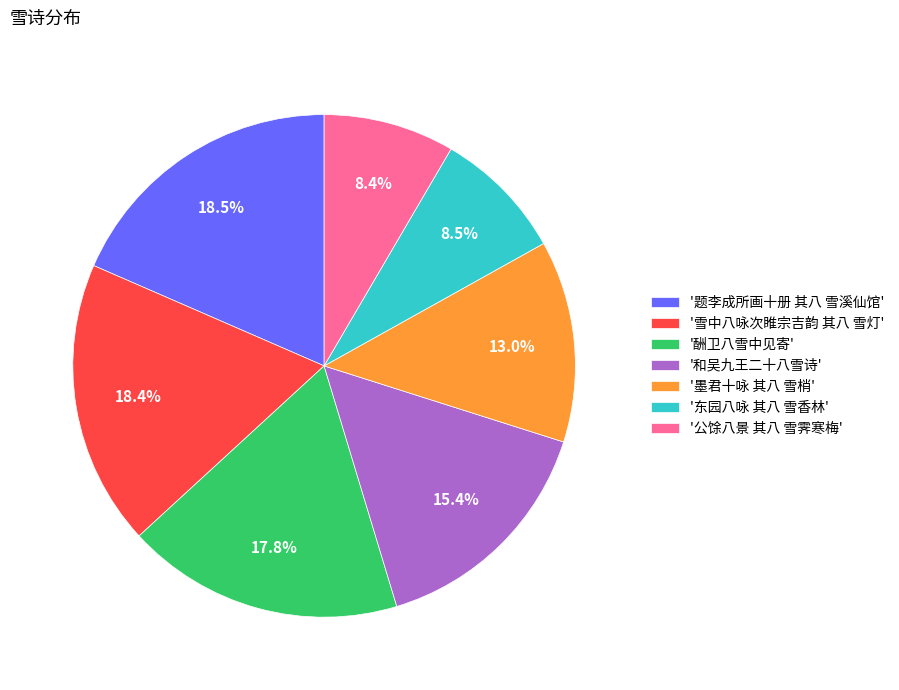

What is the total percentage of '题李成所画十册 其八 雪溪仙馆' and '公馀八景 其八 雪霁寒梅'?

26.9%